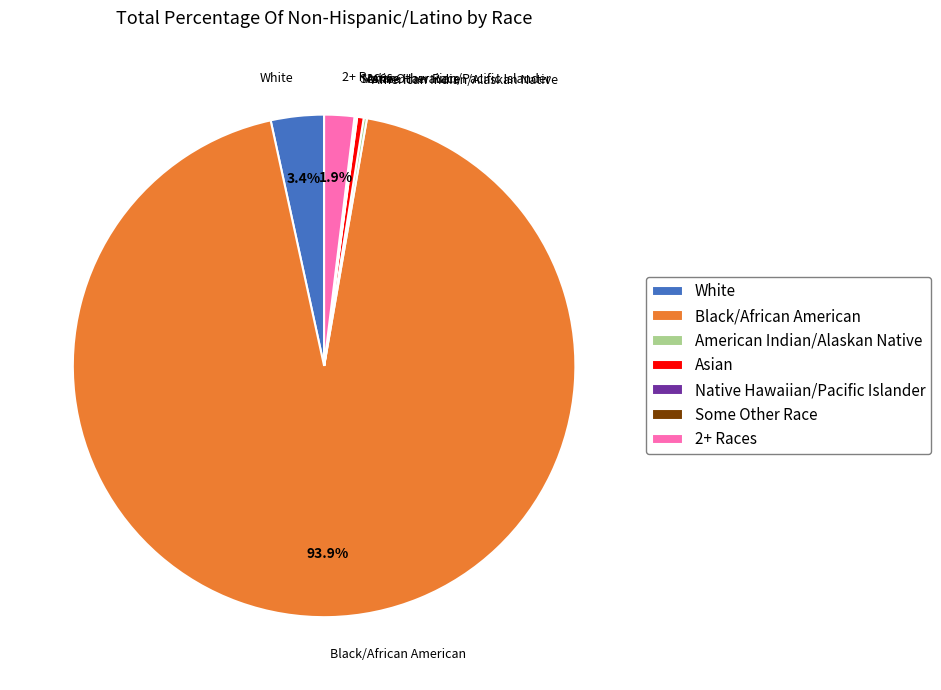

Is there a majority slice in this chart?

Yes